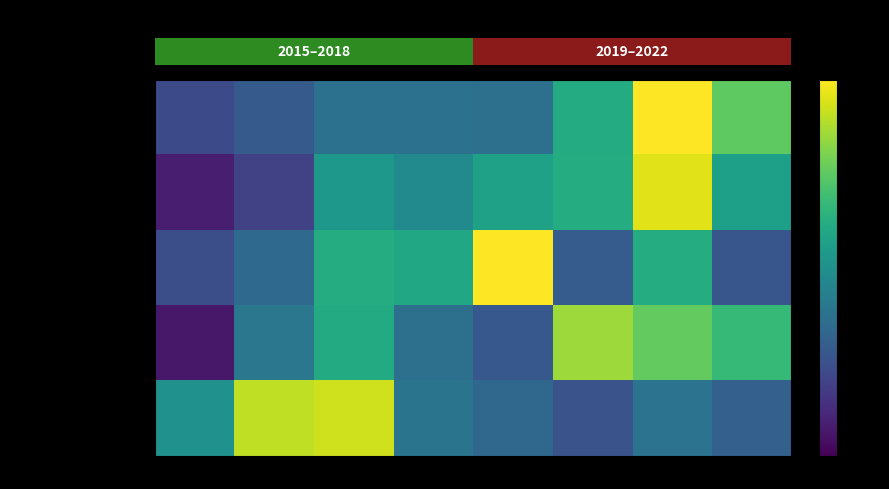

Reading left to right, transcribe all the data shown in this chart.

row_0: -1.1	-0.9	-0.5	-0.5	-0.5	0.5	2.0	1.0
row_1: -1.7	-1.2	0.1	-0.1	0.3	0.5	1.8	0.3
row_2: -1.0	-0.6	0.5	0.4	2.1	-0.8	0.5	-0.9
row_3: -1.7	-0.4	0.4	-0.5	-0.9	1.4	1.0	0.7
row_4: 0.0	1.6	1.7	-0.5	-0.7	-1.0	-0.5	-0.8